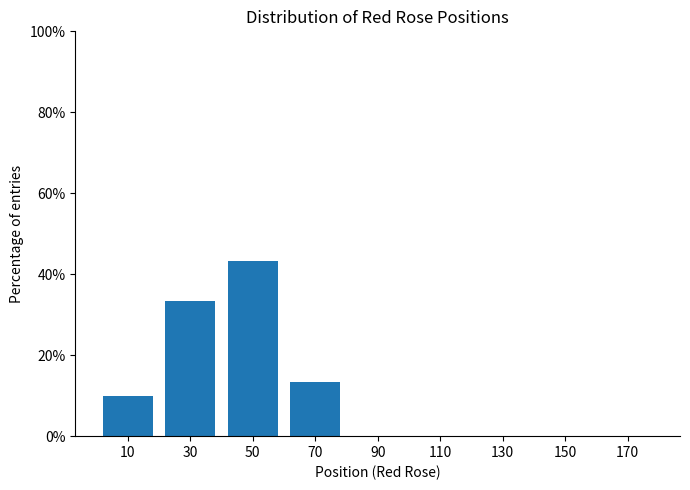

How tall is the bar that spans 0 to 20 on the x-axis? The values are not printed on the chart, so give them approximately, as read against the axis.

10